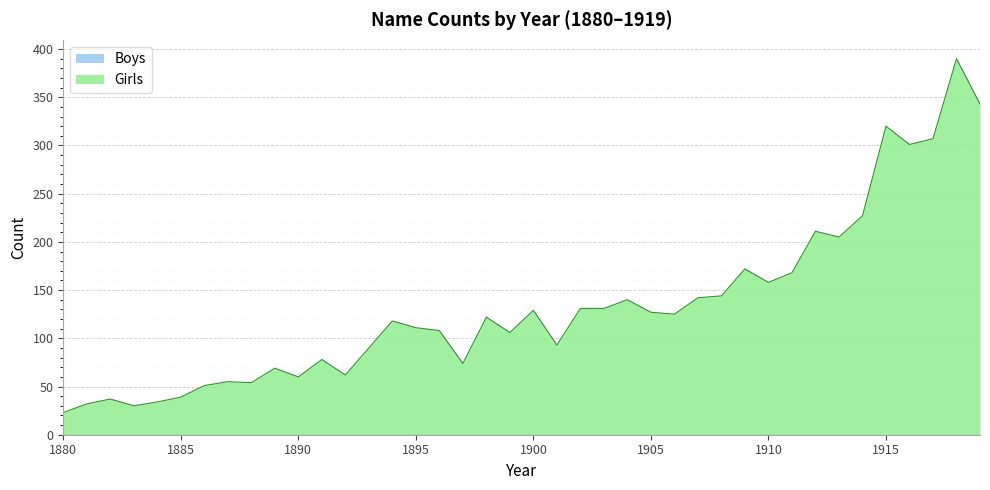

What is the sum of all values?

5317